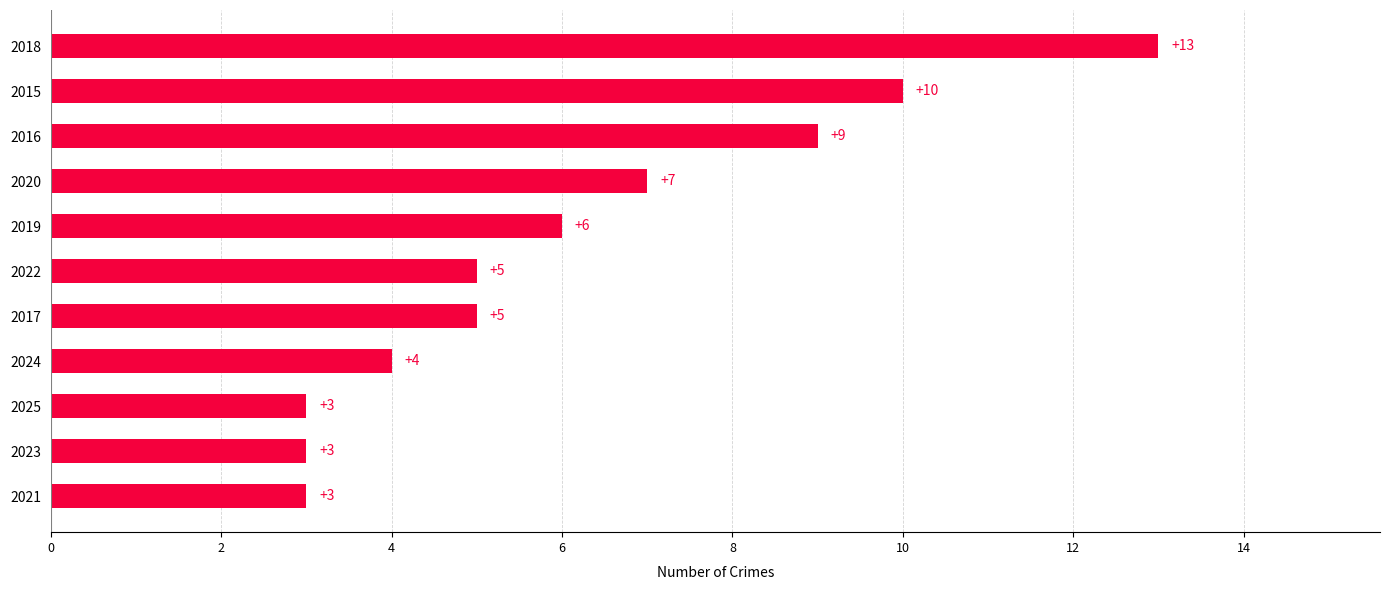

What is the average value?

6